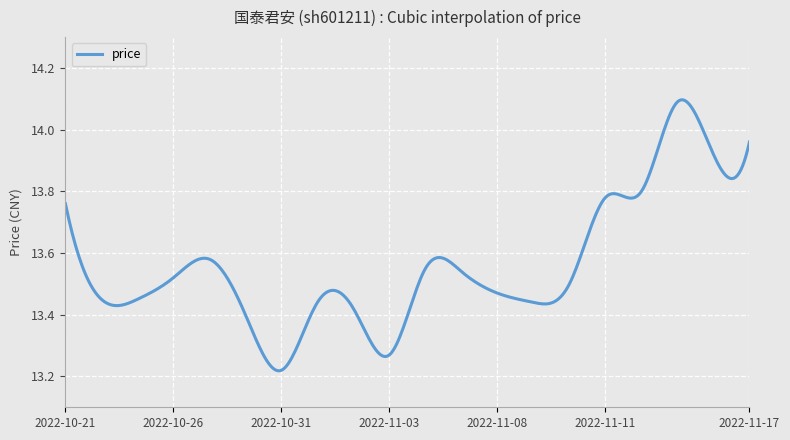

What is the difference between the maximum and minimum values?

0.9